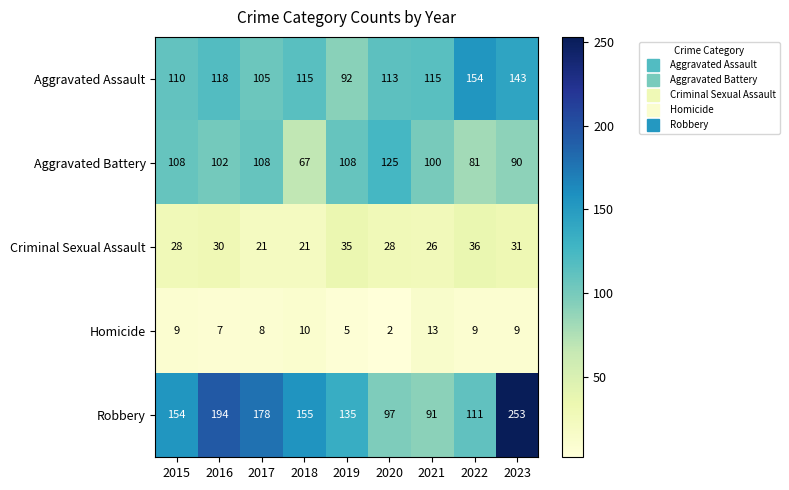

Which category has the lowest value in the Robbery series?

2021